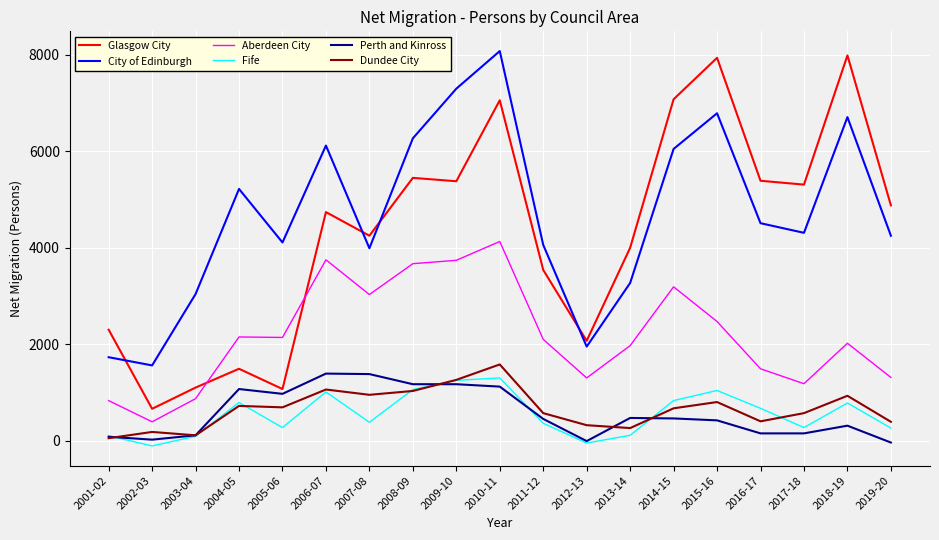

What is the highest value of the Perth and Kinross series?

1390